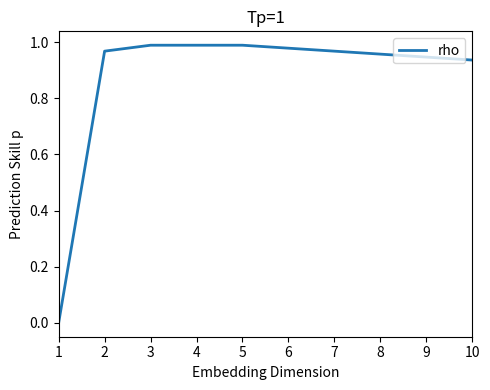

Which has a higher value, 10 or 4?

4